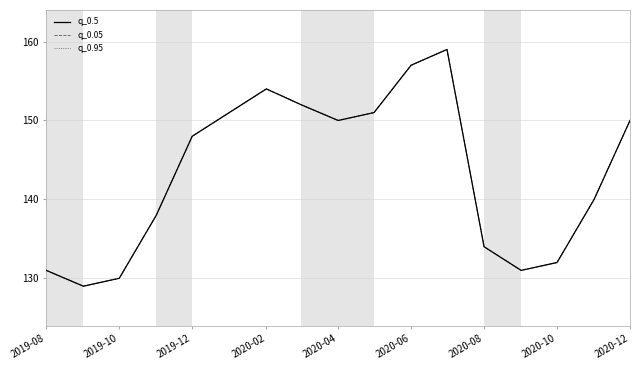

Reading left to right, list all the values displayed in this chart.

q_0.5: 131	129	130	138	148	151	154	152	150	151	157	159	134	131	132	140	150
q_0.05: 131	129	130	138	148	151	154	152	150	151	157	159	134	131	132	140	150
q_0.95: 131	129	130	138	148	151	154	152	150	151	157	159	134	131	132	140	150